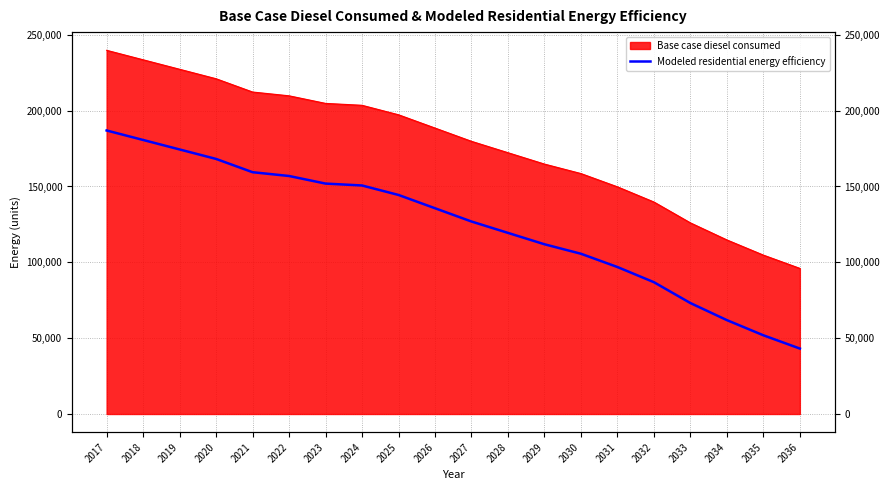

The chart shows a value of 97260.3 at 2022. True or false?

False